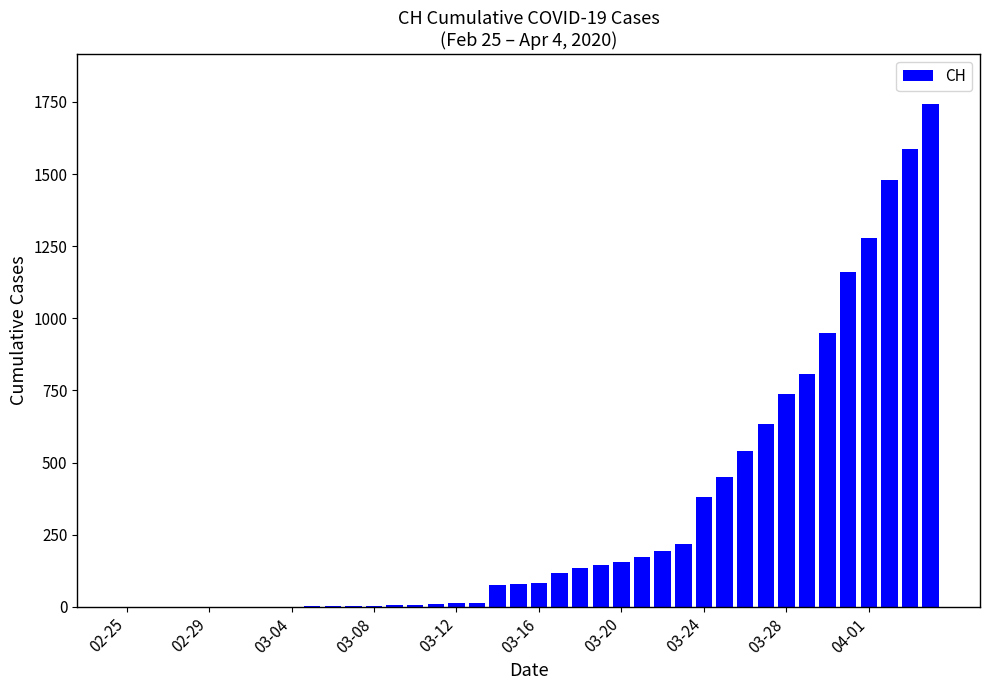

How many series are shown in this chart?

1